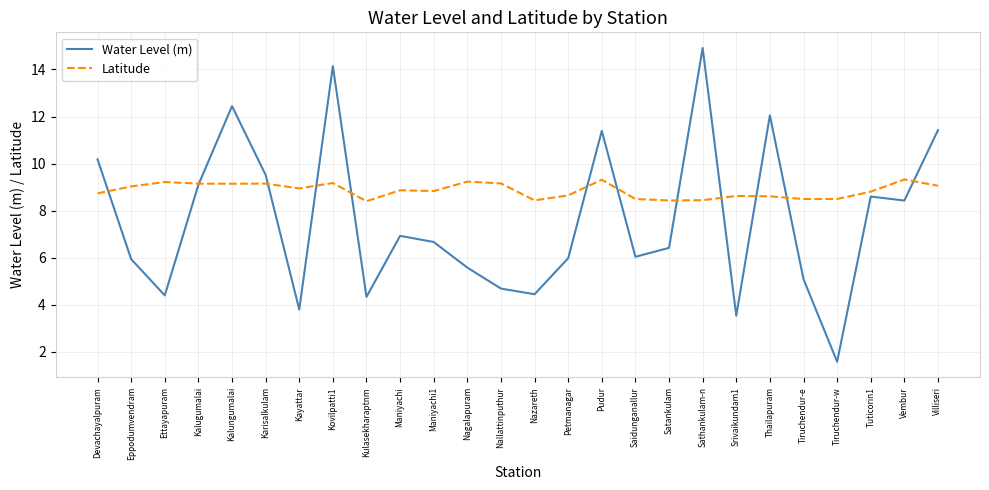

What position from the left is Sathankulam-n?

19